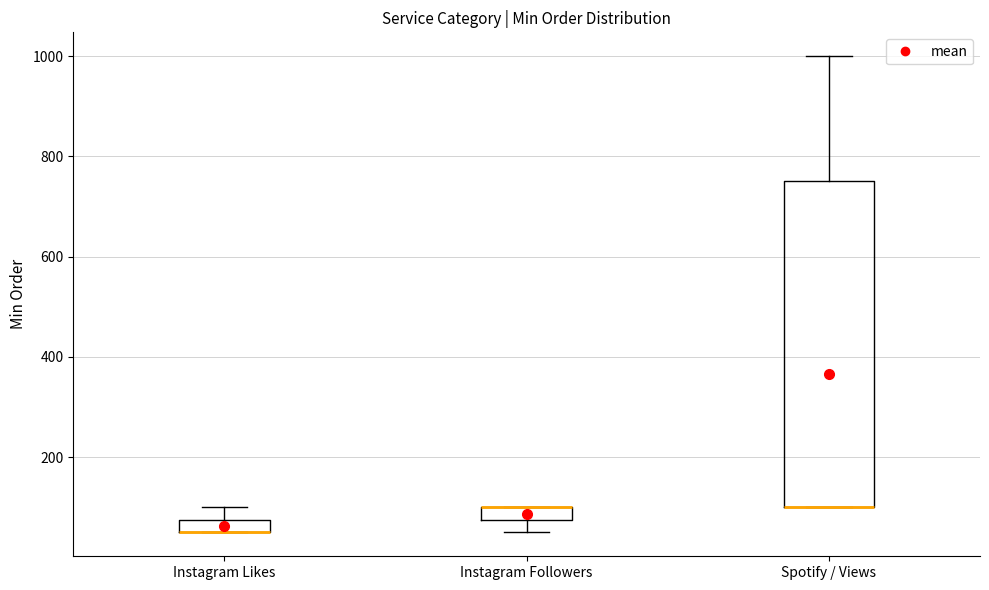

Where does the upper whisker of the box for Instagram Likes end on the y-axis? The values are not printed on the chart, so give them approximately, as read against the axis.

100